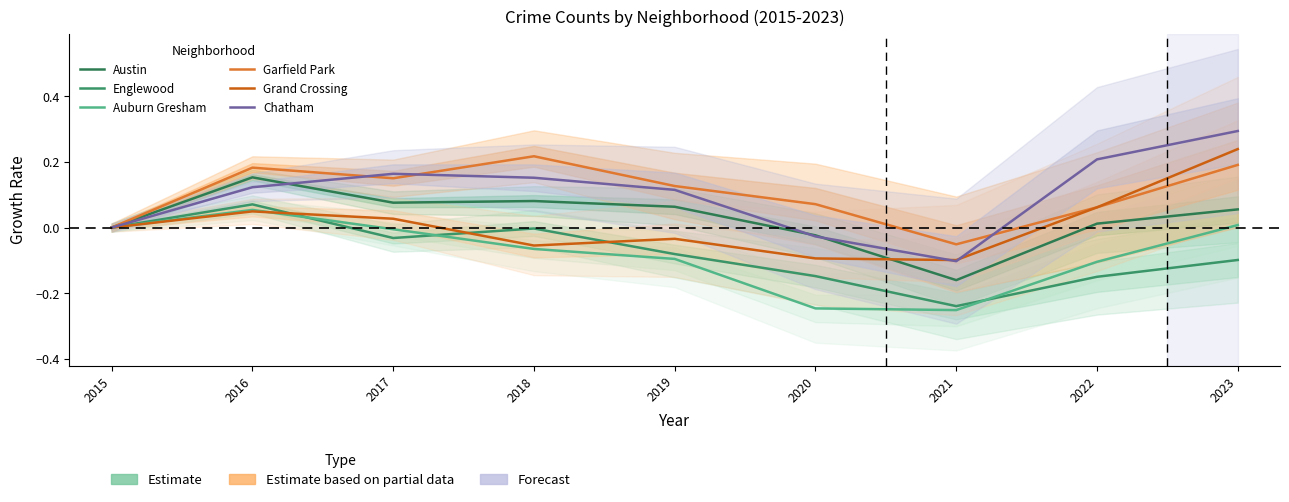

Between 2017 and 2019, which is larger?

2017